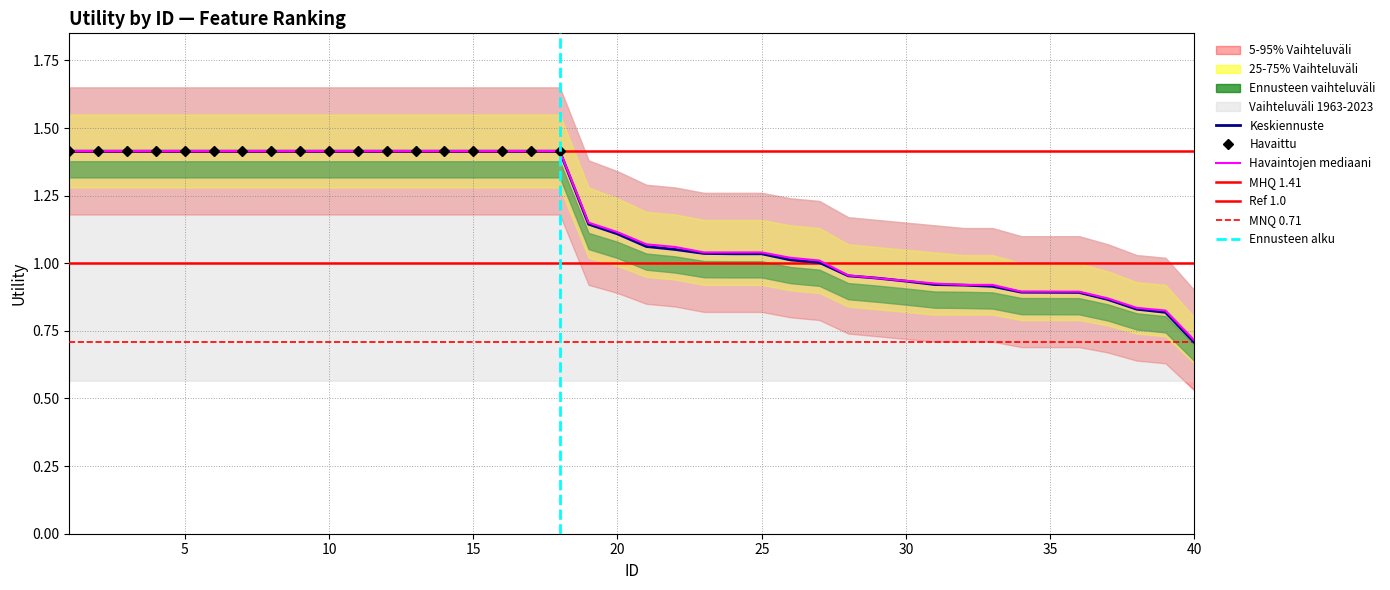

Is it true that the value at 12 is 1.4?

True